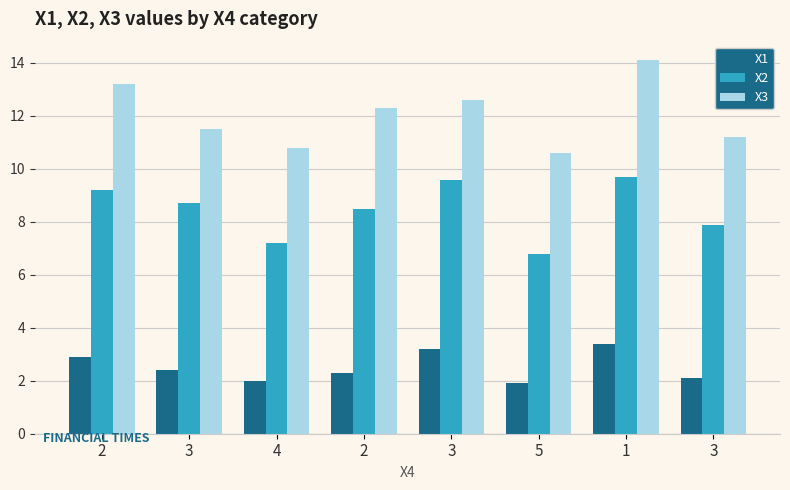

Reading left to right, what are all the values shown in this chart?

X1: 2.9	2.4	2.0	2.3	3.2	1.9	3.4	2.1
X2: 9.2	8.7	7.2	8.5	9.6	6.8	9.7	7.9
X3: 13.2	11.5	10.8	12.3	12.6	10.6	14.1	11.2